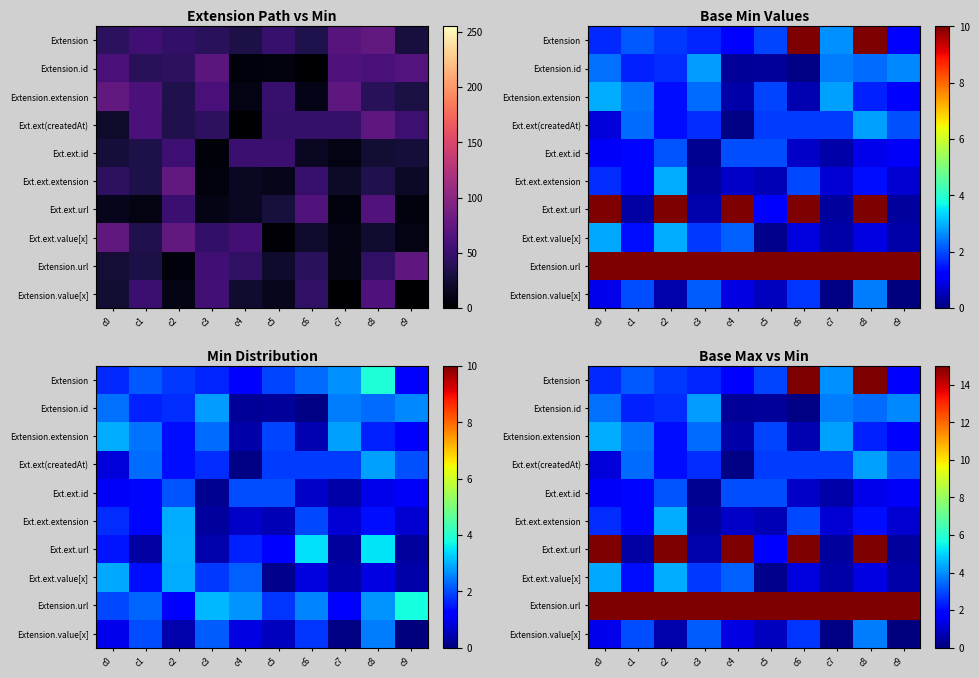

How many distinct data groups are displayed?

10